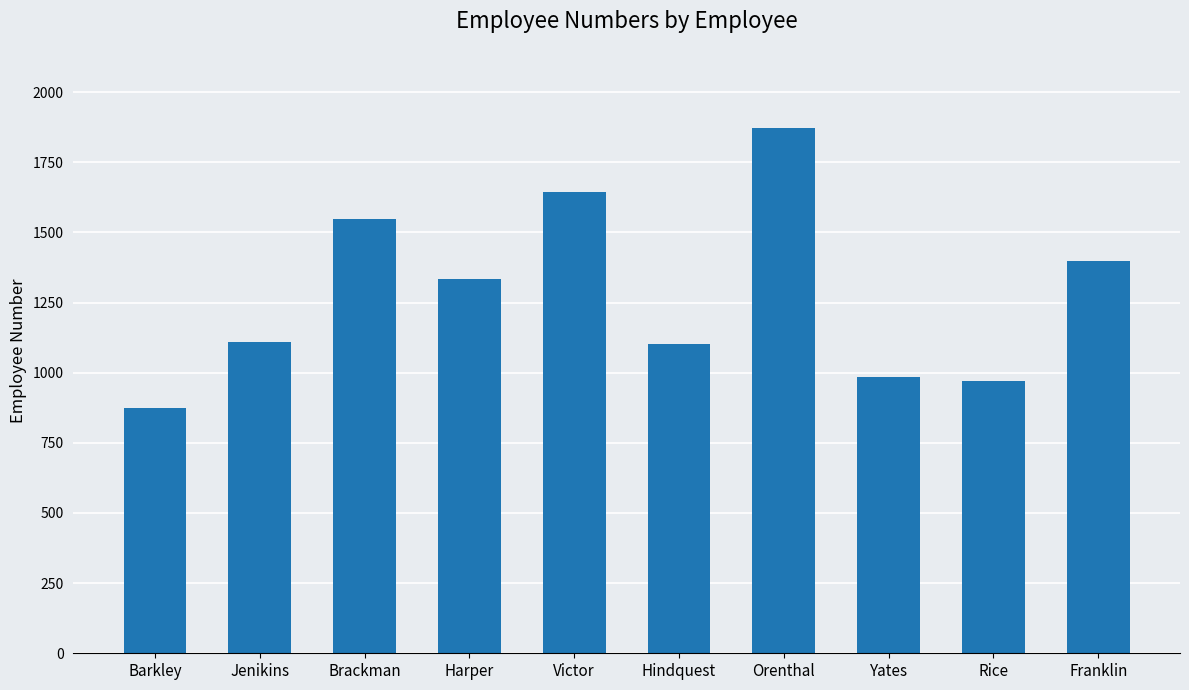

What is the difference between the second highest and second lowest values?

671